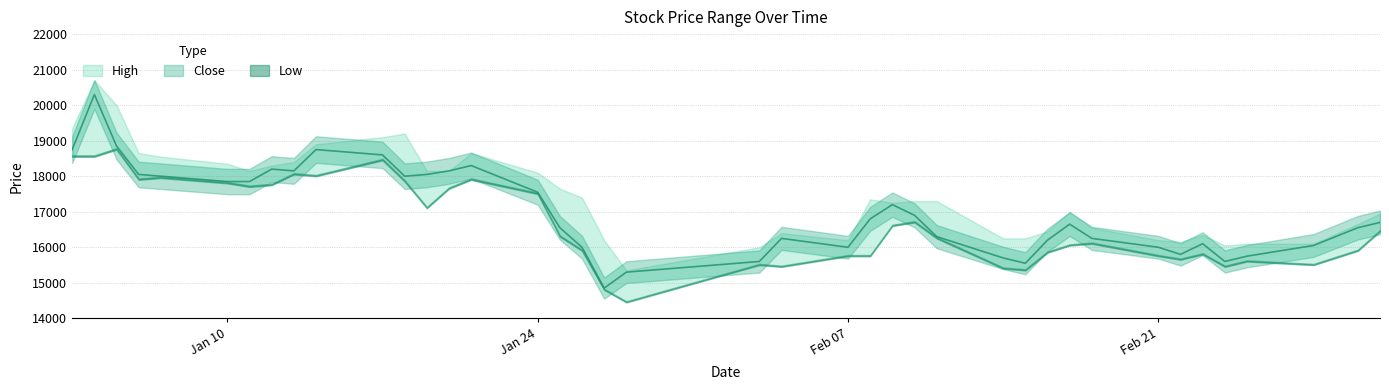

How many interior local valleys does the Low series have?

10